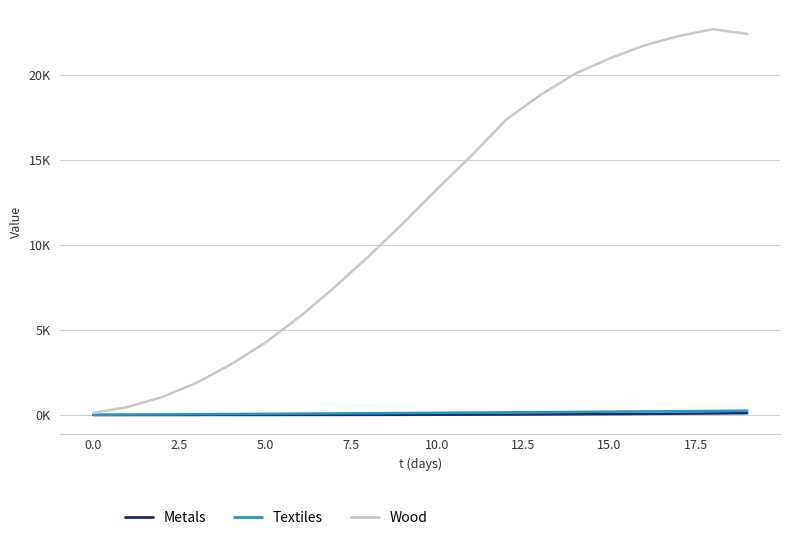

Does the chart have visible grid lines?

Yes